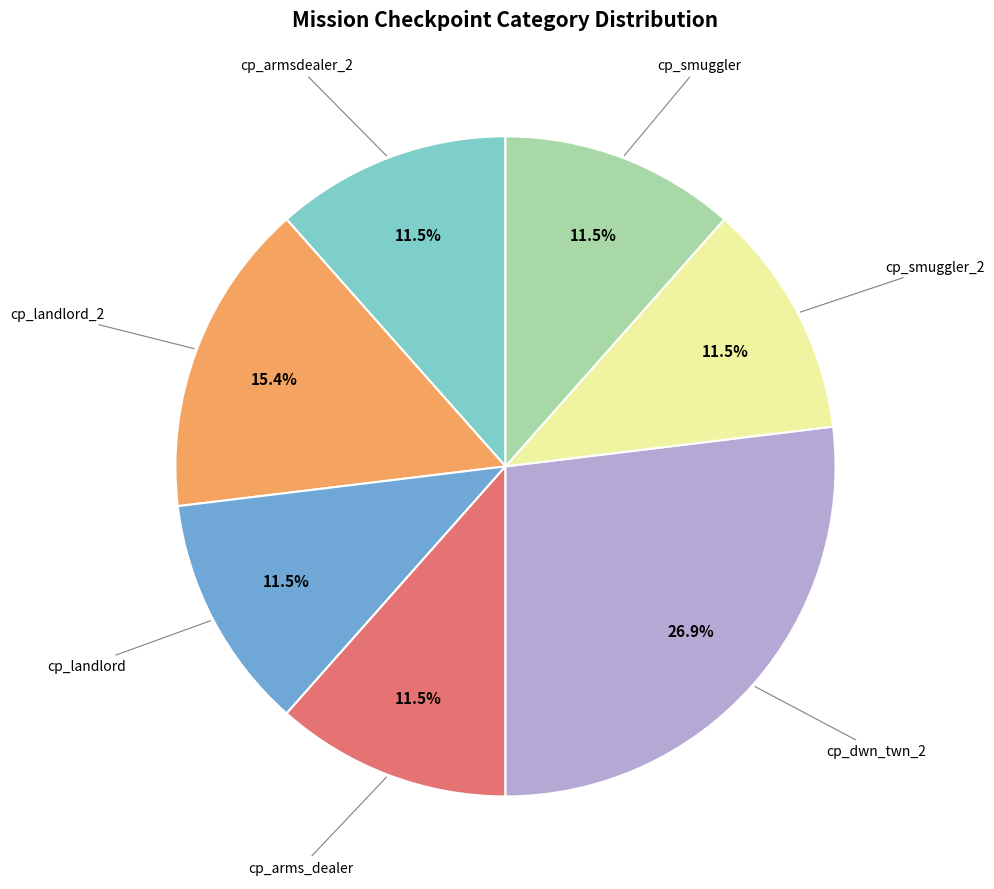

Is there any slice that represents more than half of the pie?

No